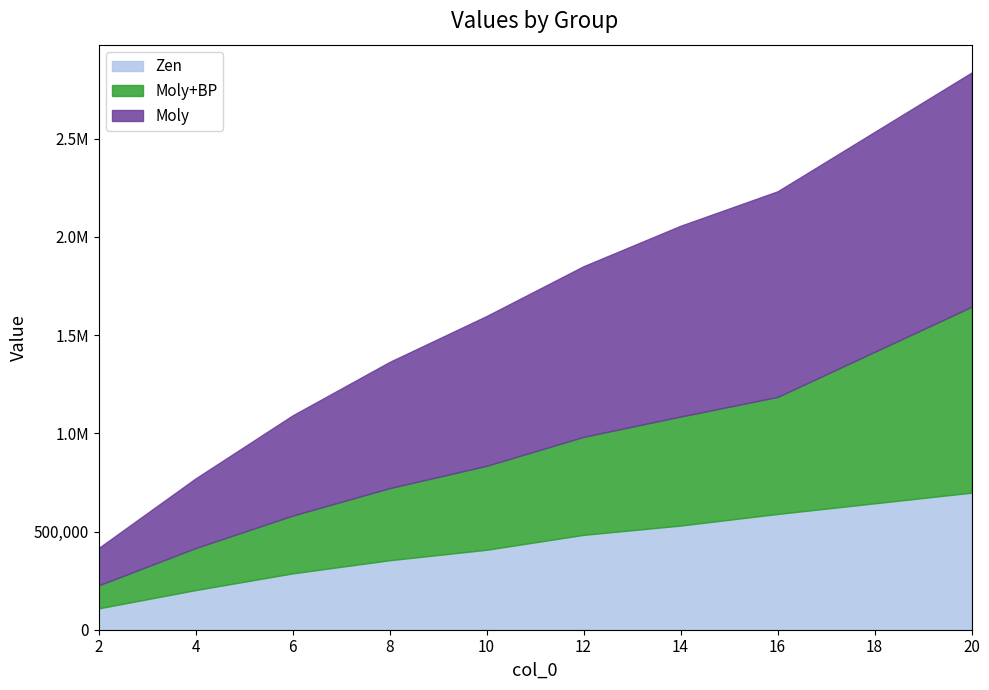

What is the average value of the Moly+BP series?

446276